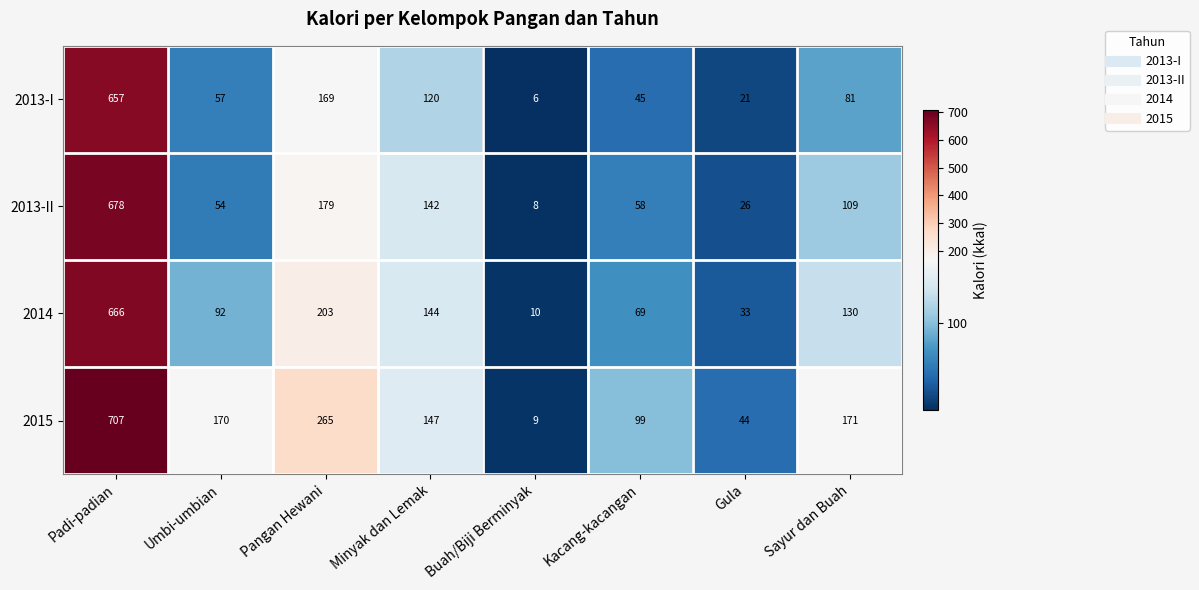

At which category is the sum across all series the highest?

Padi-padian